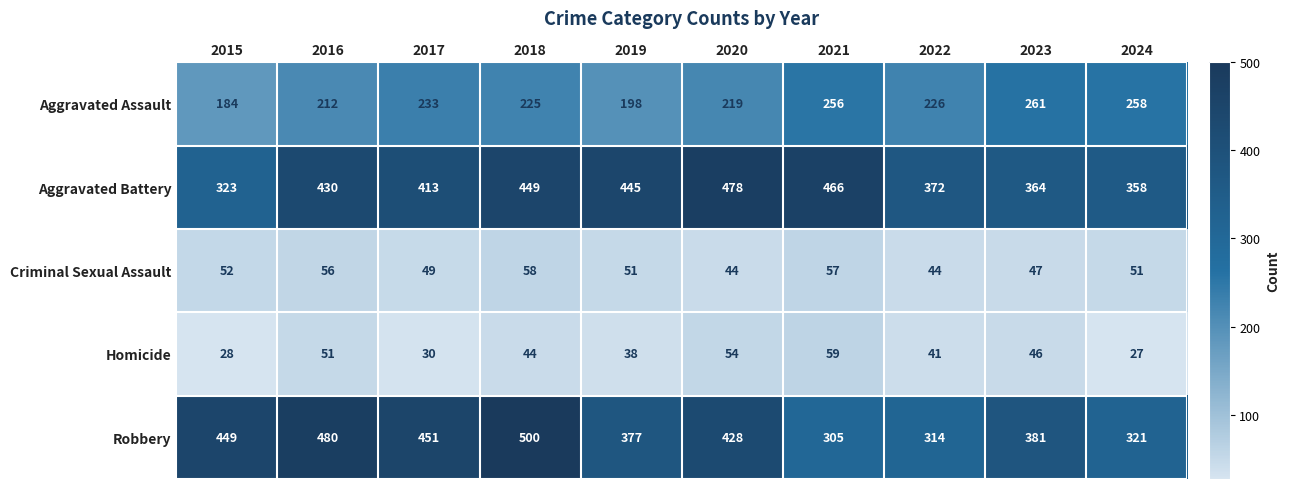

What is the difference between the maximum and minimum values in the Criminal Sexual Assault series?

14